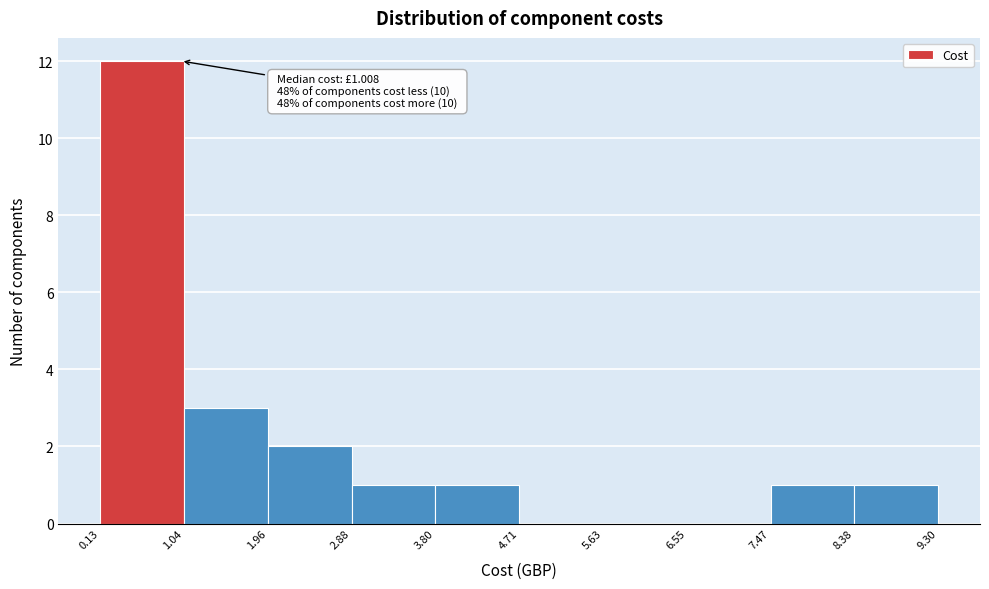

Over which range of the x-axis is the bar tallest?

0.13 to 1.04